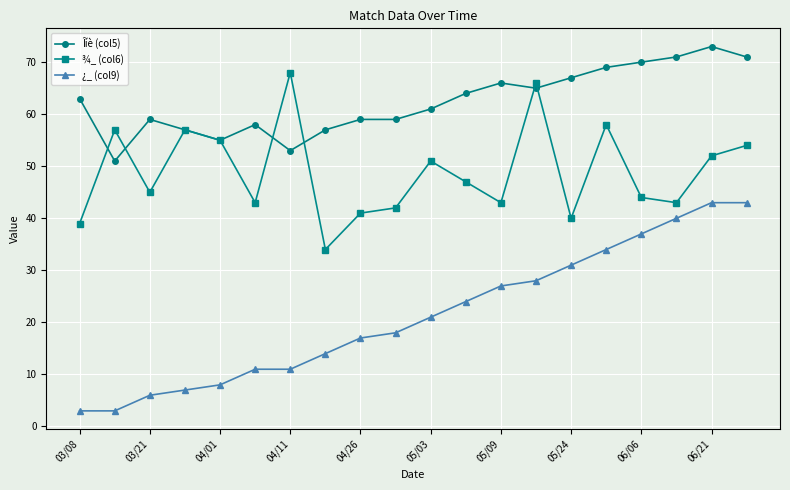

How many values in the ¾_ (col6) series are below 47?

10